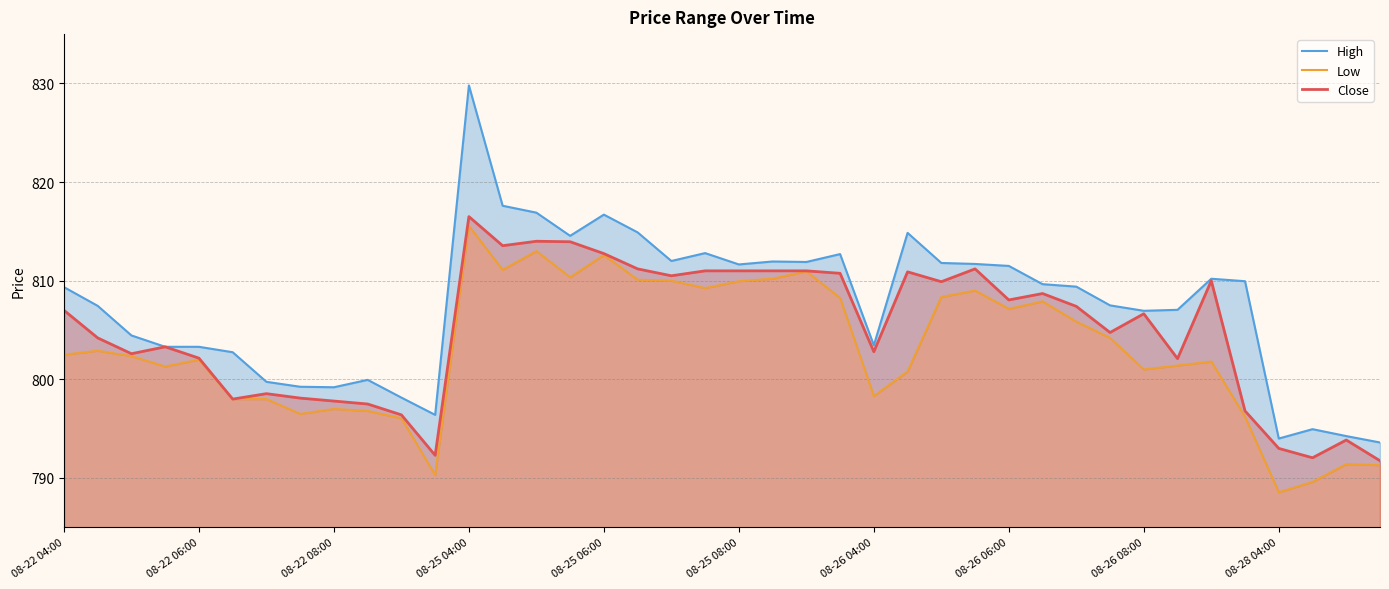

At how many categories does at least one series exceed 795?

36